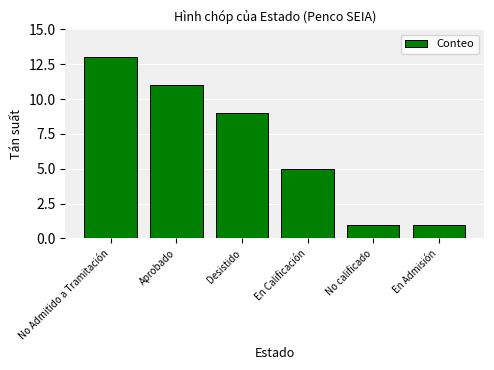

What is the label of the 1st bar from the right?

En Admisión